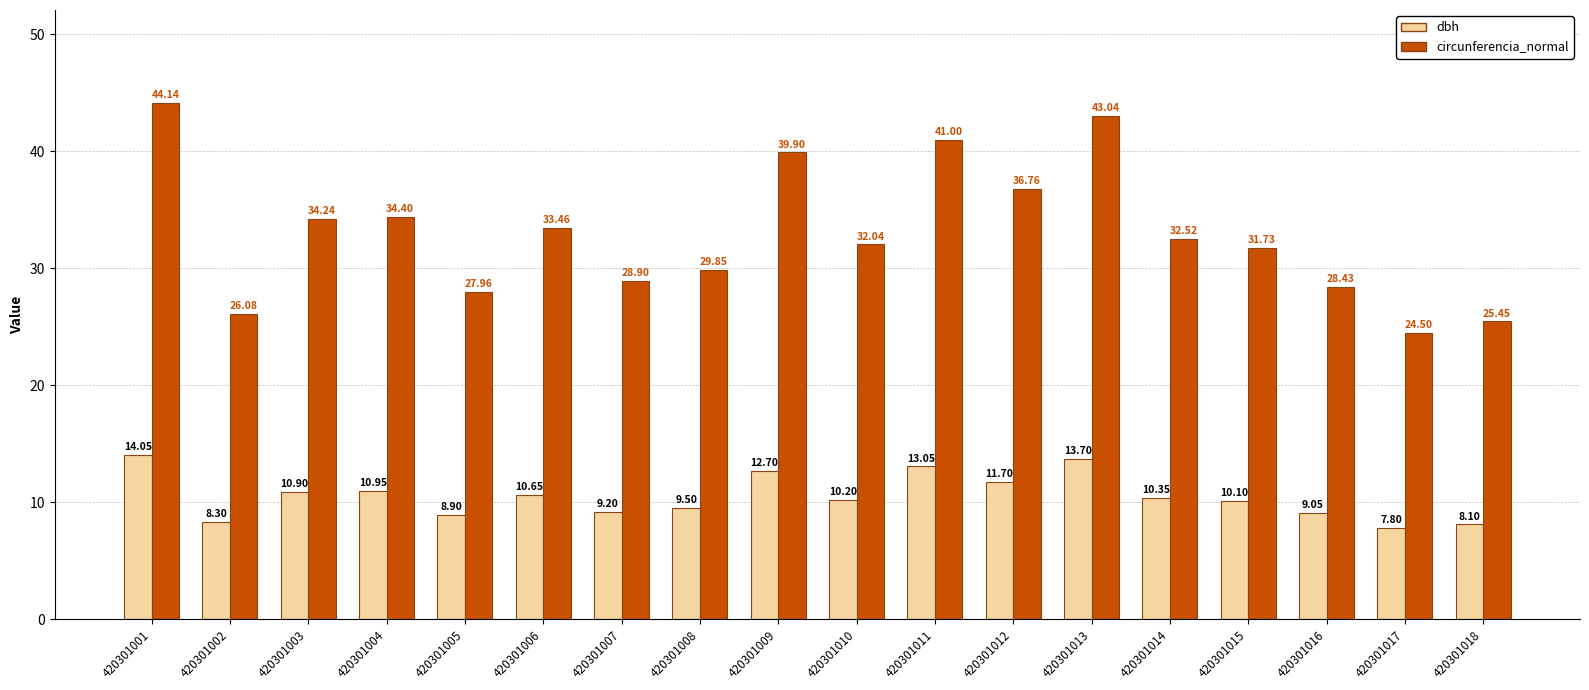

What is the average value of the dbh series?

10.5